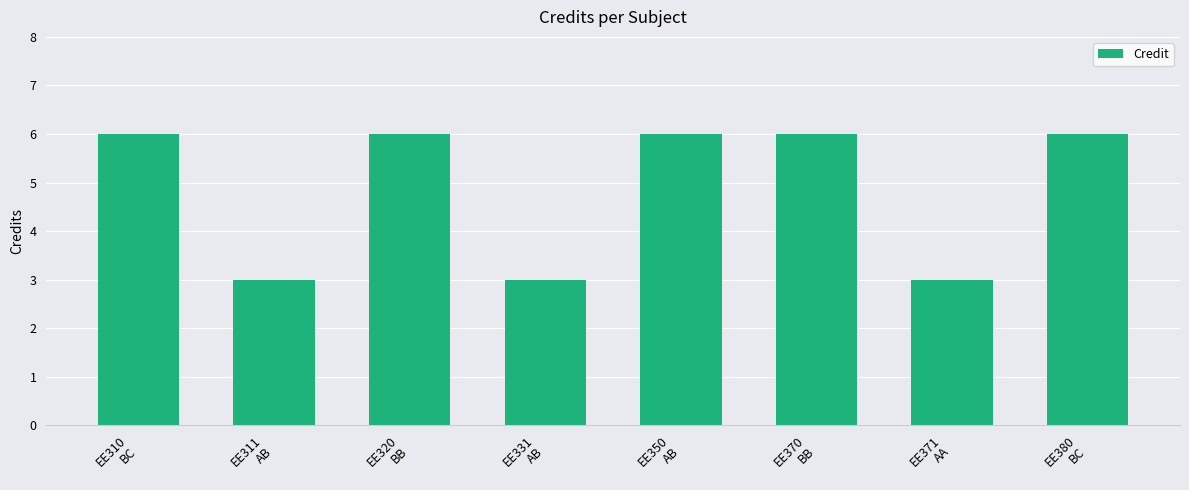

What is the average value?

5